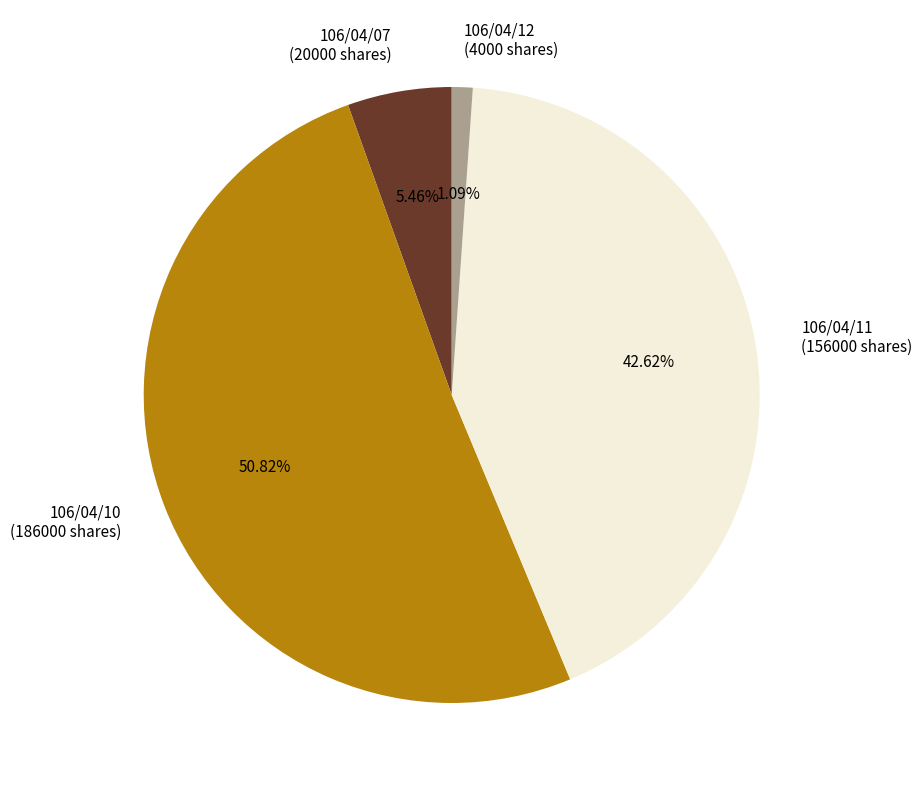

To the nearest percent, what is the difference between the 106/04/12 and 106/04/07 slice percentages?

4%